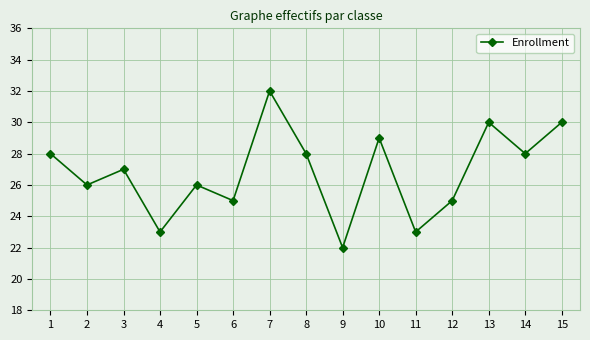

What is the difference between the maximum and second lowest values?

9